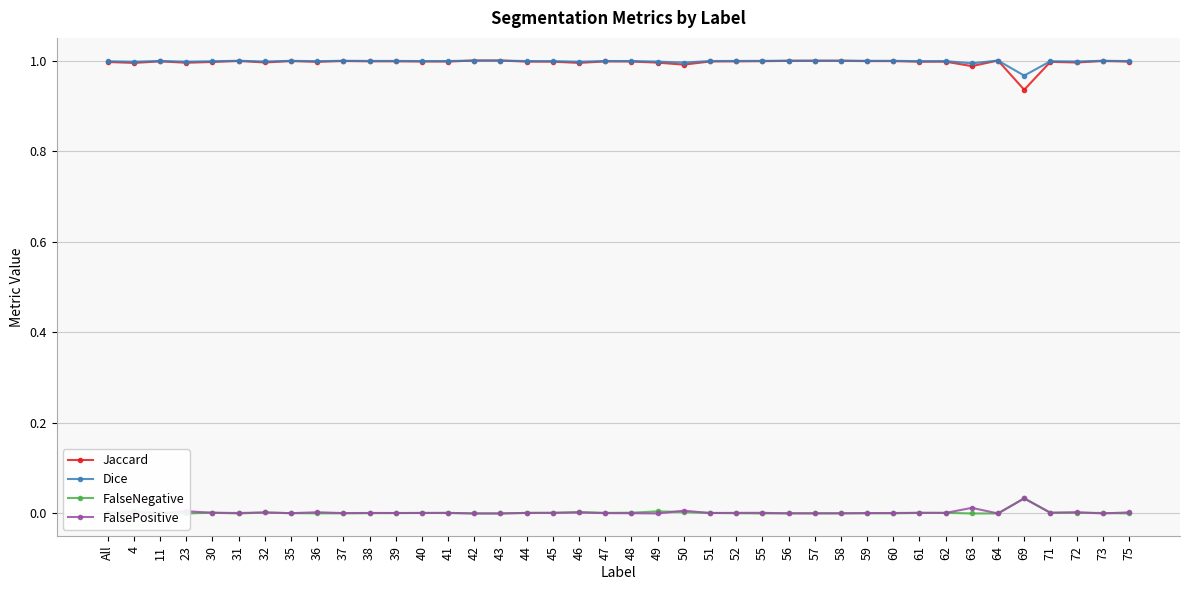

How many intersections are there between FalsePositive and FalseNegative?

15